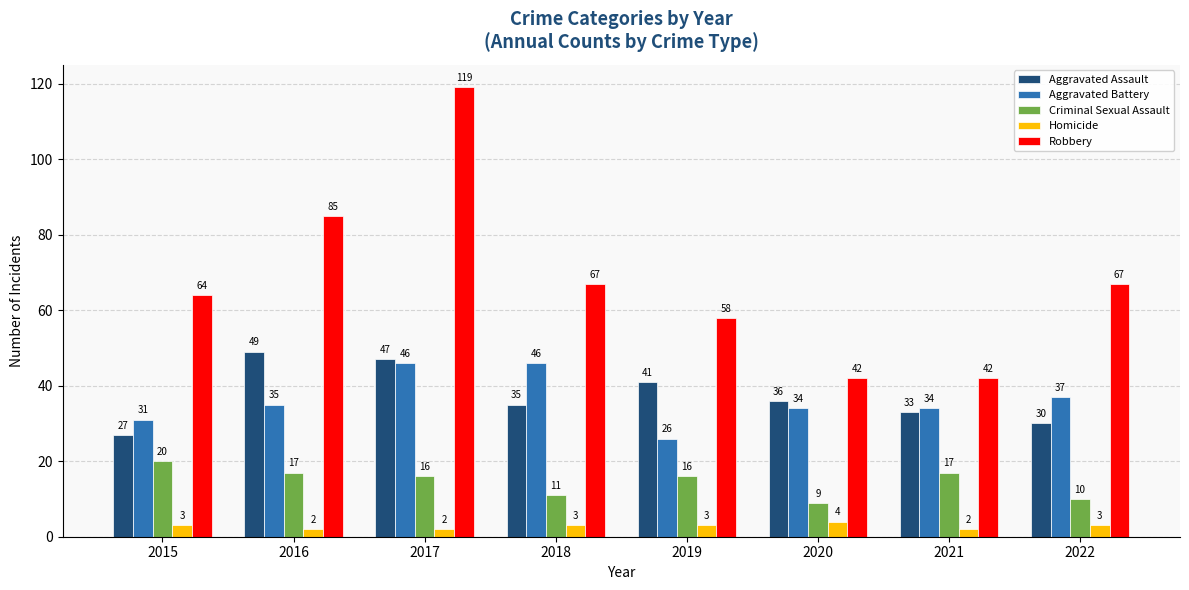

How many groups of bars are there?

8